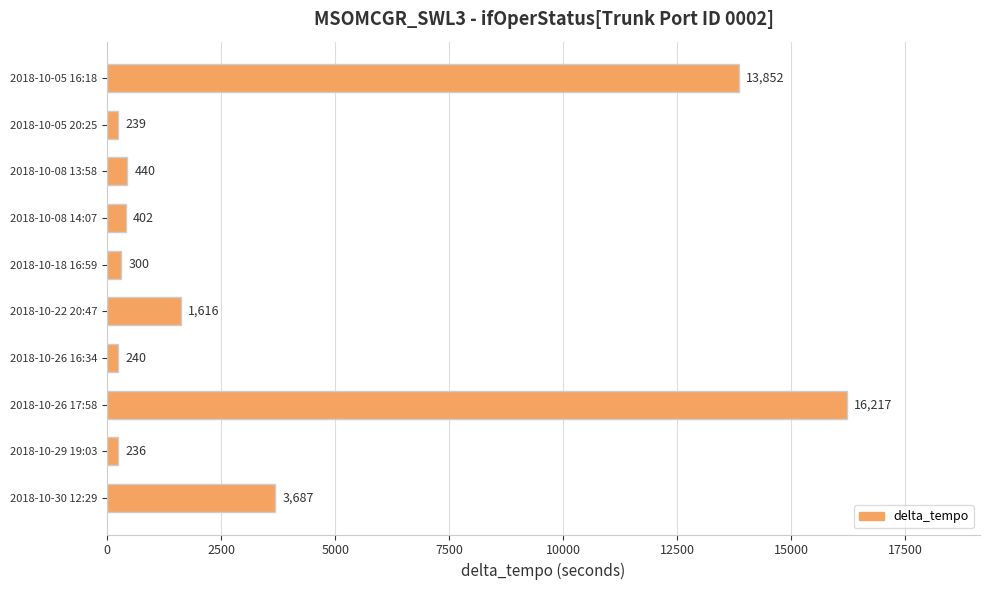

Reading top to bottom, what are all the values shown in this chart?

13852	239	440	402	300	1616	240	16217	236	3687